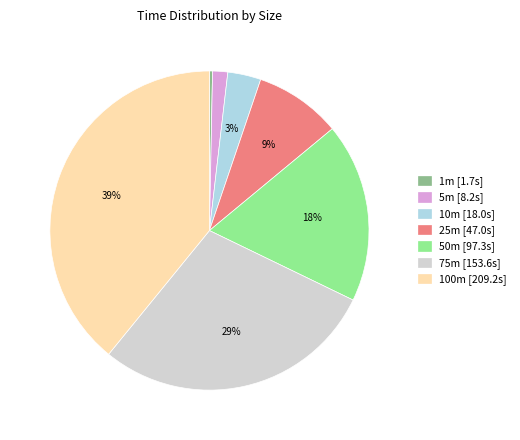

Which slice is the smallest?

1m